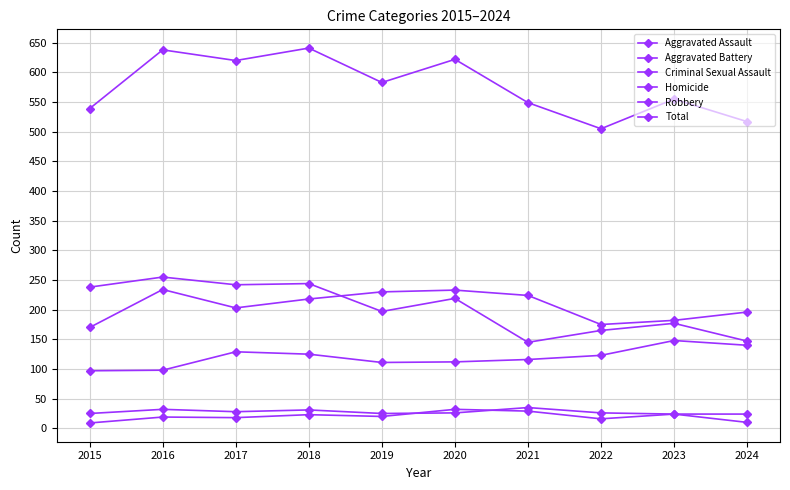

Is the value of Homicide at 2024 greater than the value of Aggravated Assault at 2016?

No